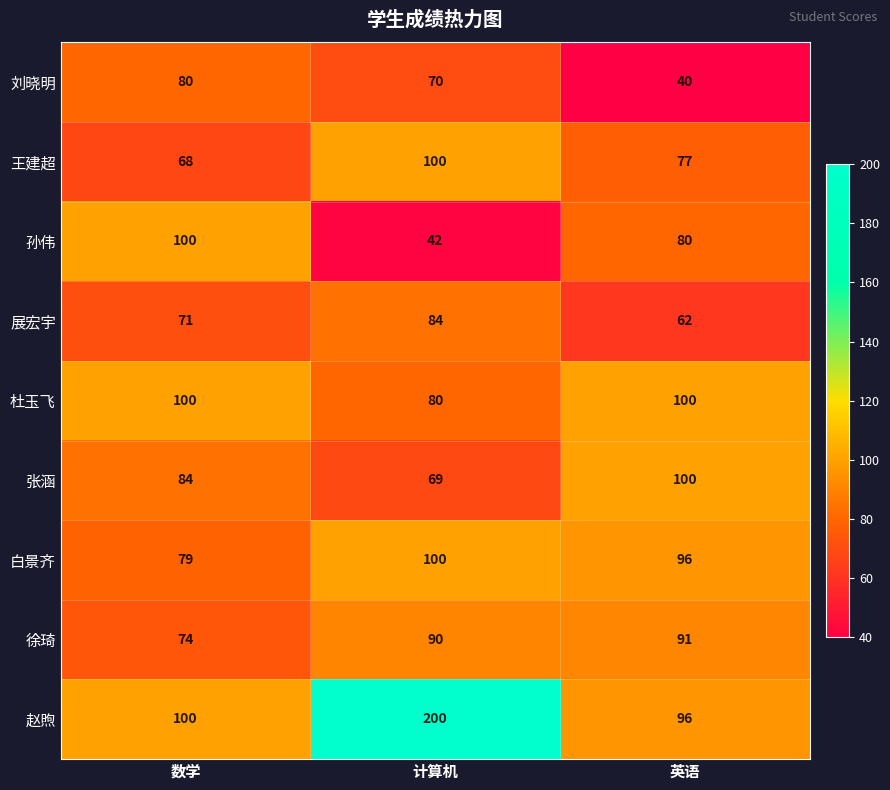

True or false: 徐琦 has a value of 90 at 计算机.

True